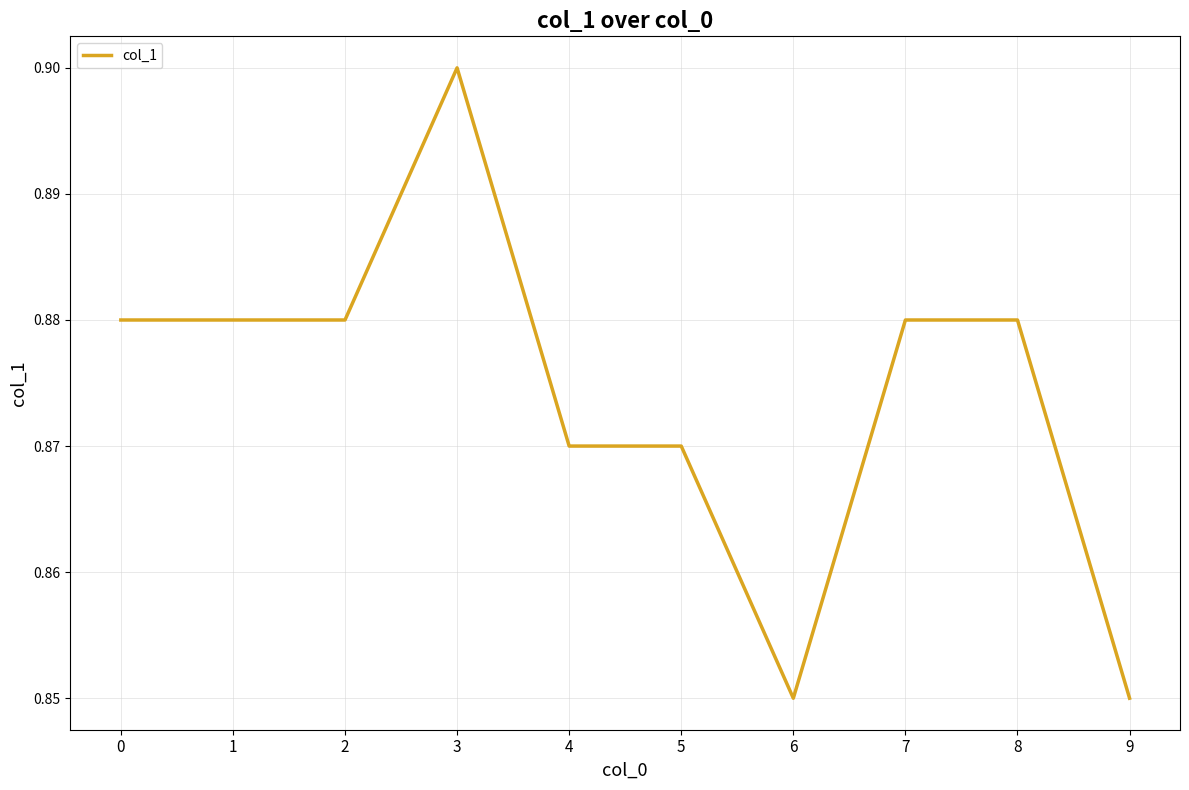

Which label corresponds to the largest value in the chart?

3